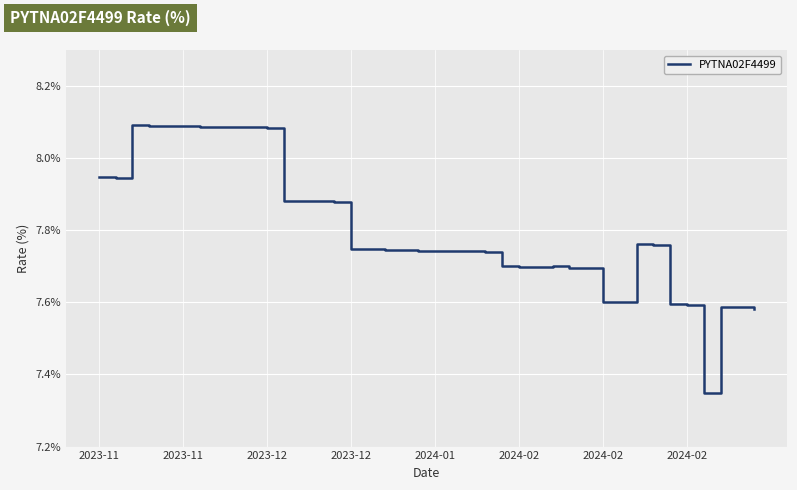

What is the difference between the maximum and minimum values?

0.7